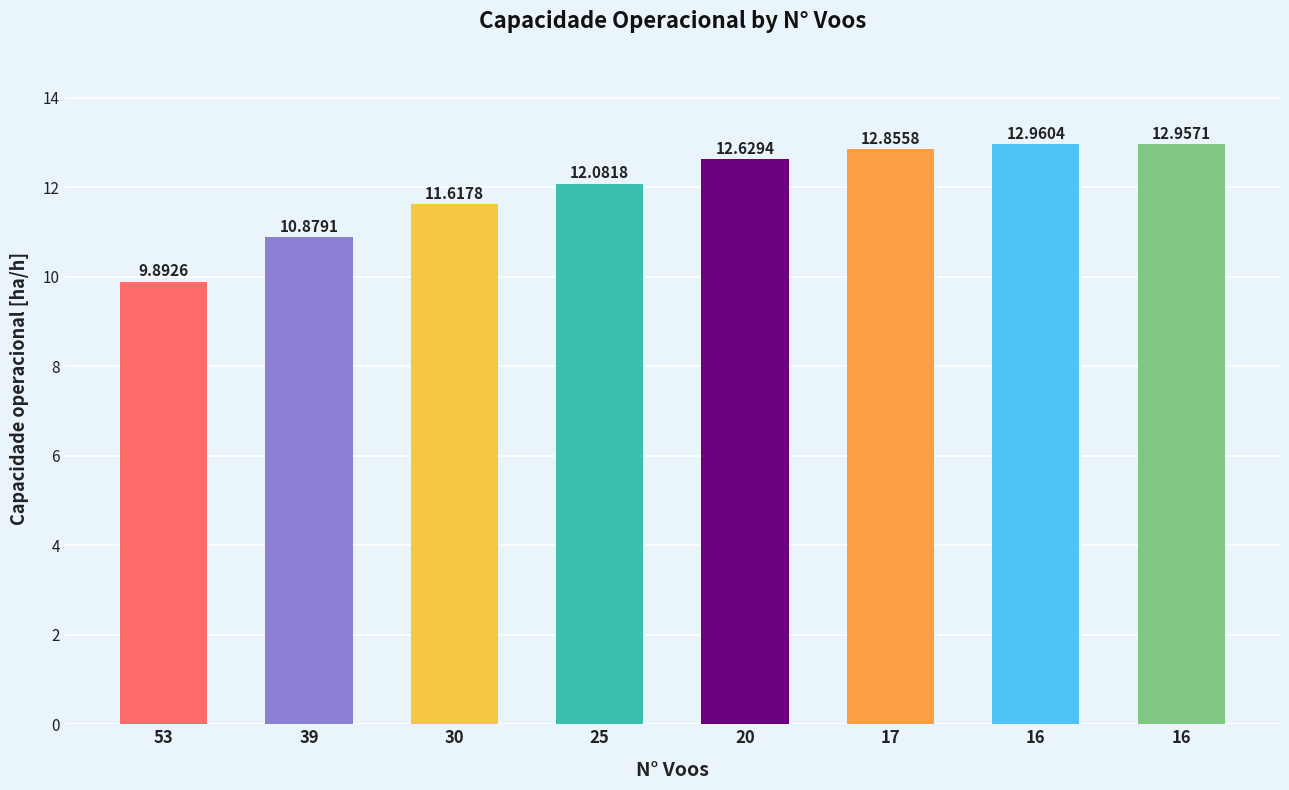

What is the change in value from 39 to 17?

+2.0